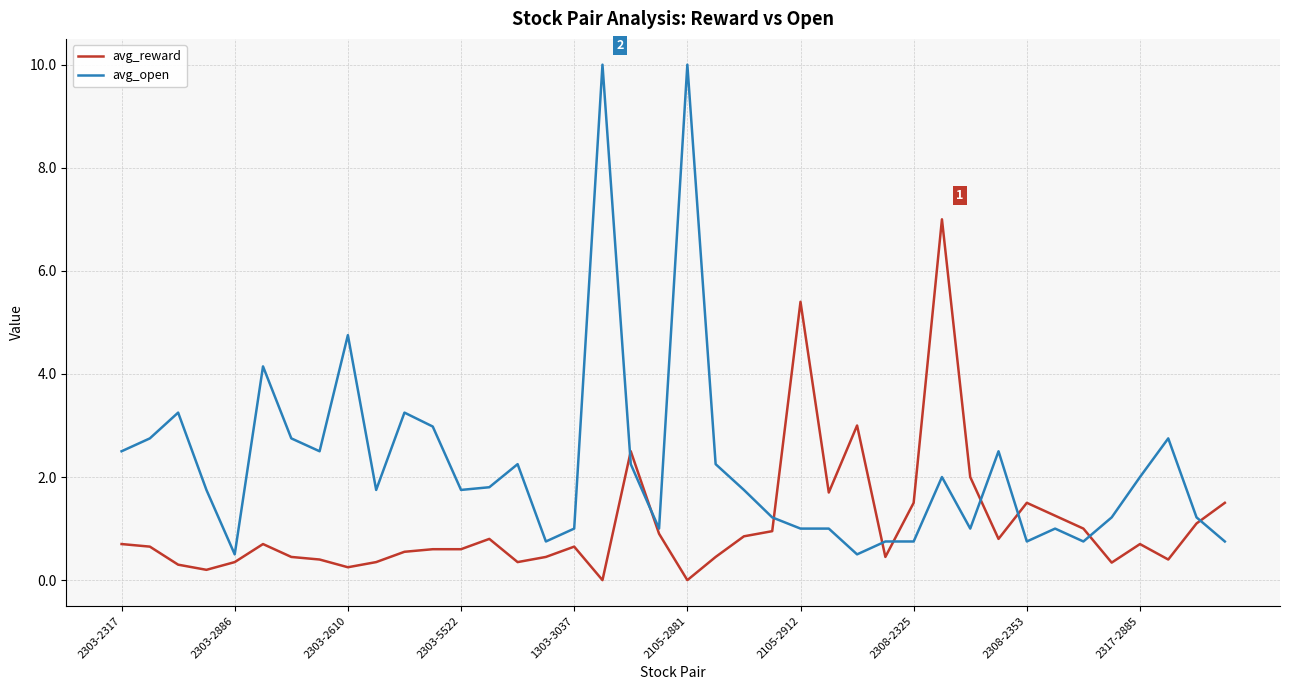

Which series has the widest spread of values?

avg_open